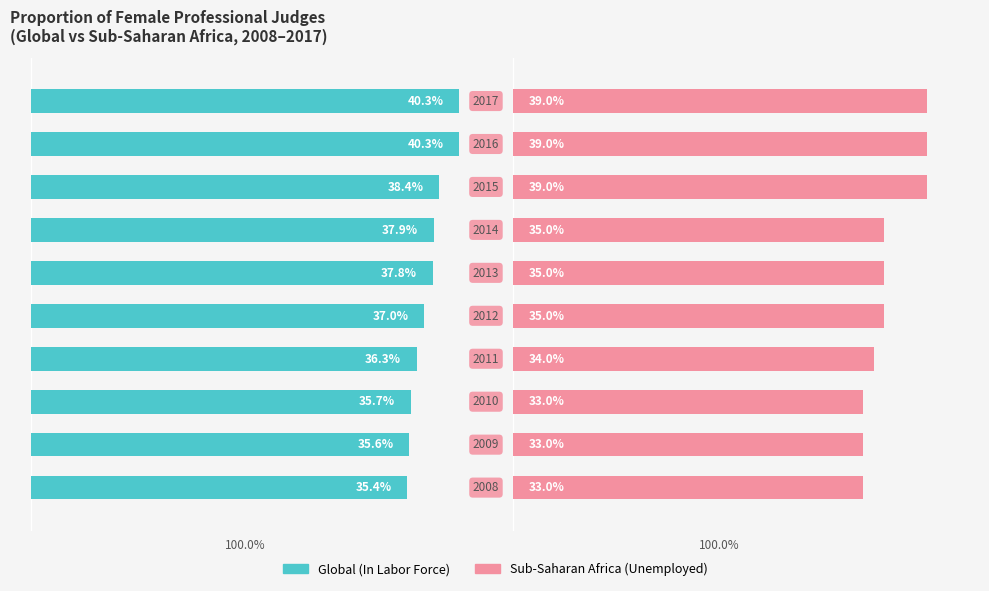

Reading right to left, what are all the values shown in this chart?

In Labor Force: 9=40.3	8=40.3	7=38.4	6=37.9	5=37.8	4=37.0	3=36.3	2=35.7	1=35.6	0=35.4
Unemployed: 9=39.0	8=39.0	7=39.0	6=35.0	5=35.0	4=35.0	3=34.0	2=33.0	1=33.0	0=33.0